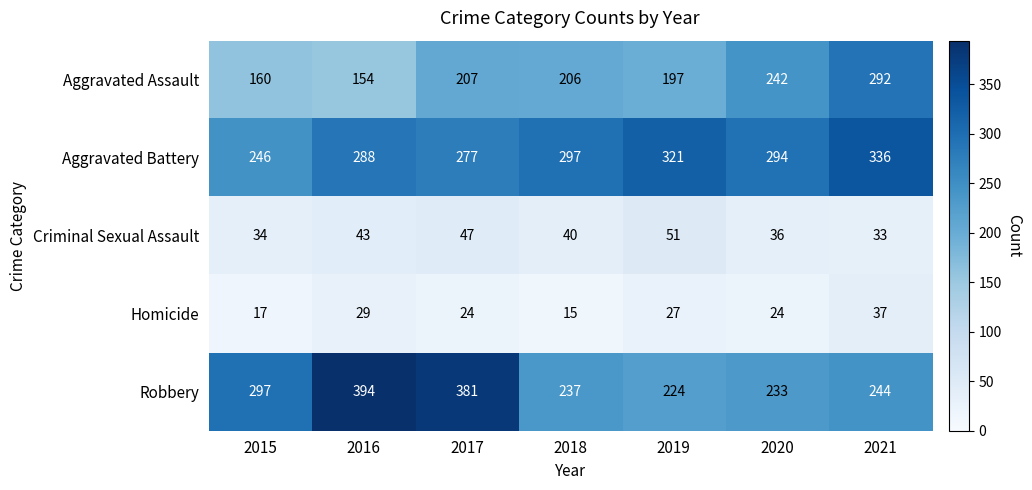

Is it true that Homicide equals 5 at 2018?

False